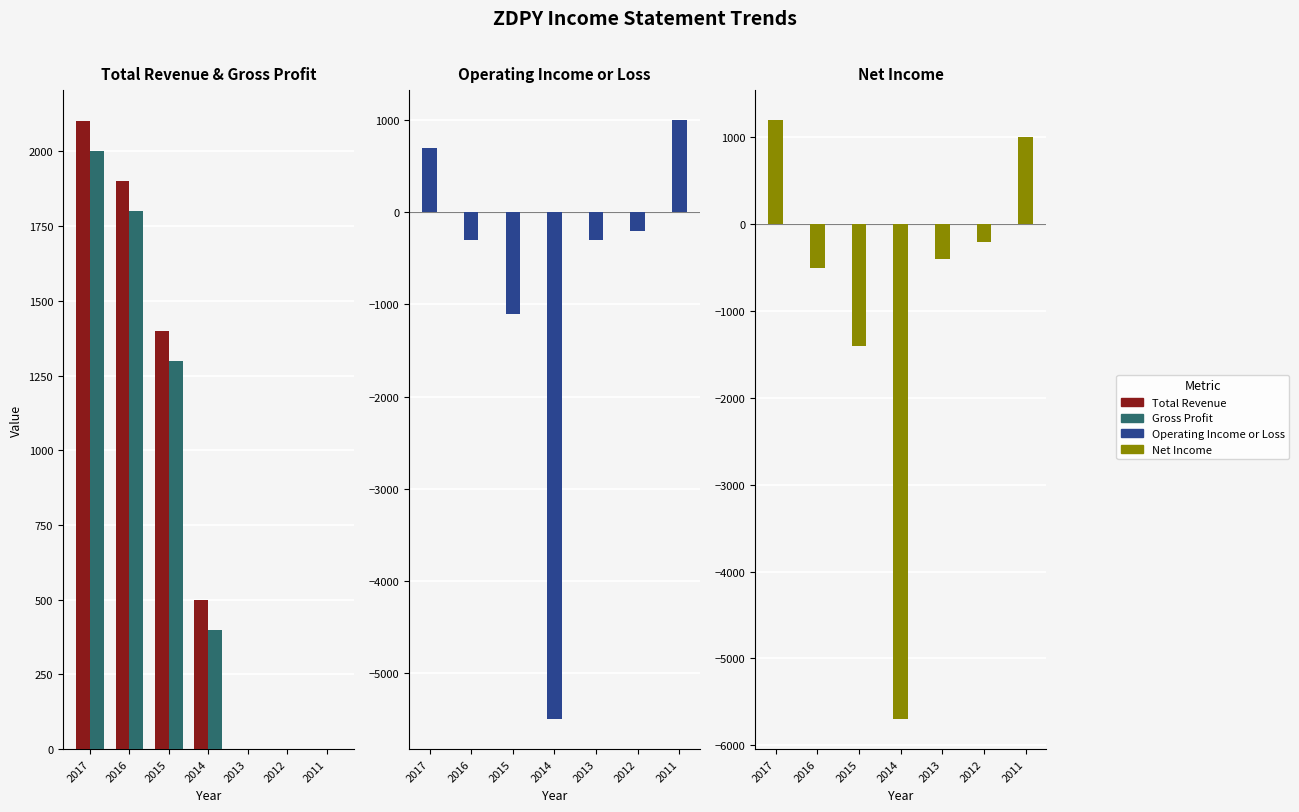

The Operating Income or Loss series shows -358 at 2012. True or false?

False